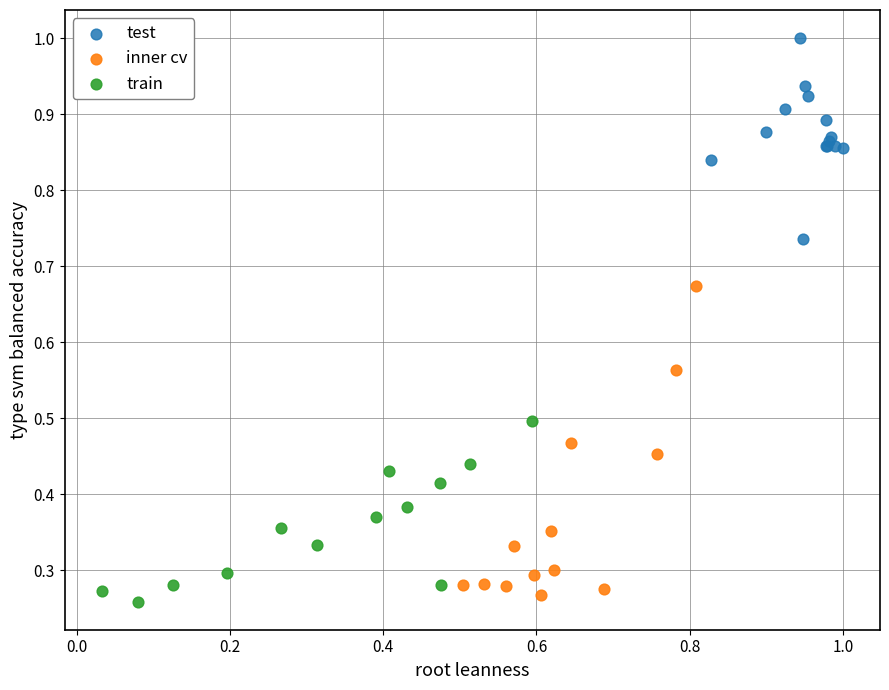

Which series has the widest spread of Y values?

inner cv